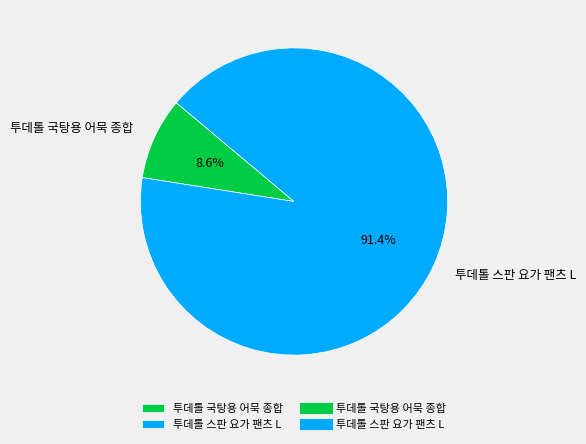

Count the number of slices in the pie.

2